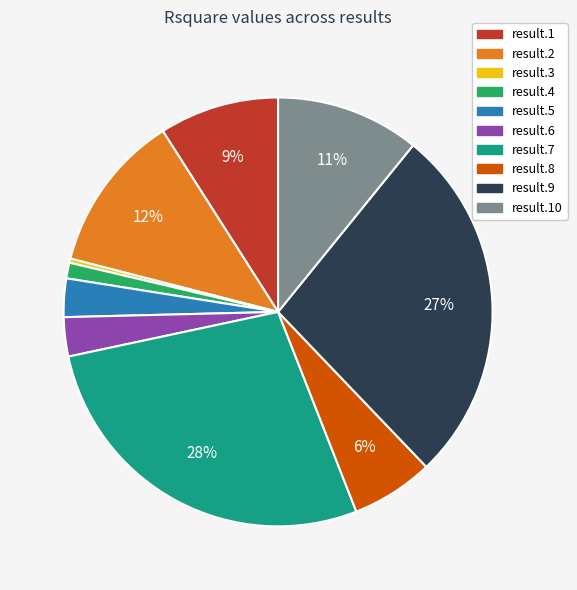

Which slice is the largest?

result.7